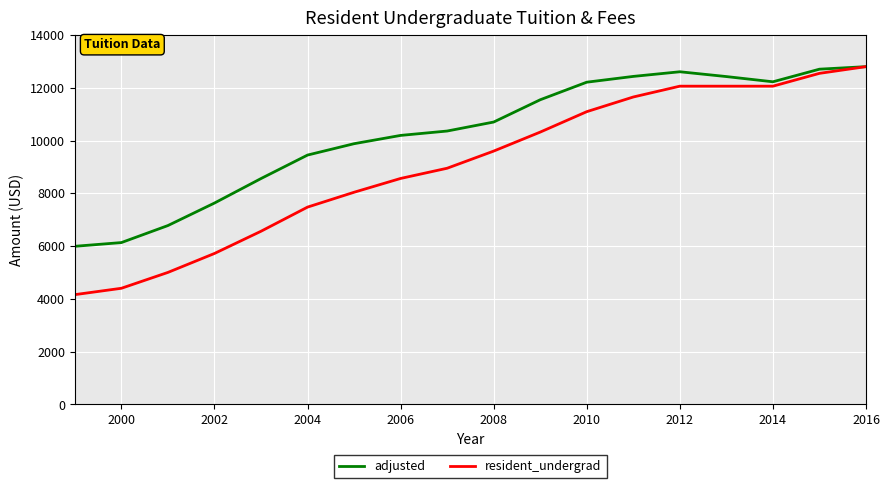

Which series has the largest range (max minus min)?

resident_undergrad